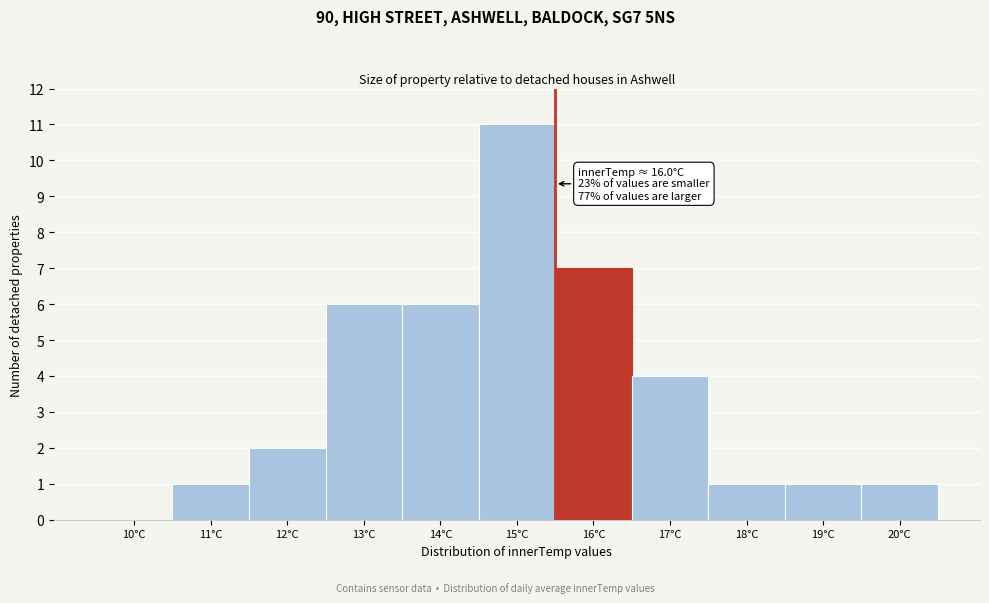

Reading left to right, list all the values displayed in this chart.

10°C=0	11°C=1	12°C=2	13°C=6	14°C=6	15°C=11	16°C=7	17°C=4	18°C=1	19°C=1	20°C=1